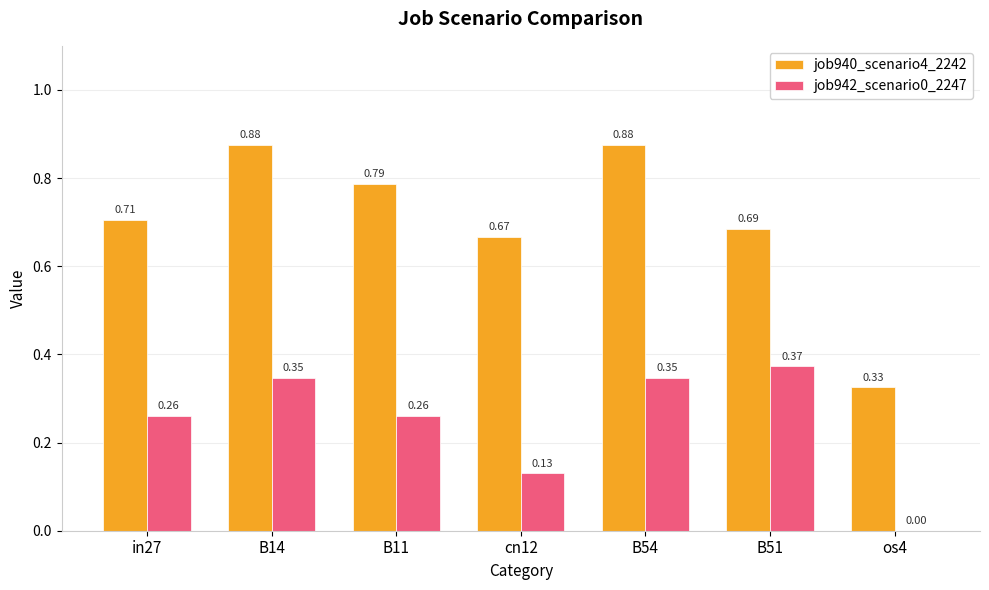

How many values in the job942_scenario0_2247 series exceed 0?

6